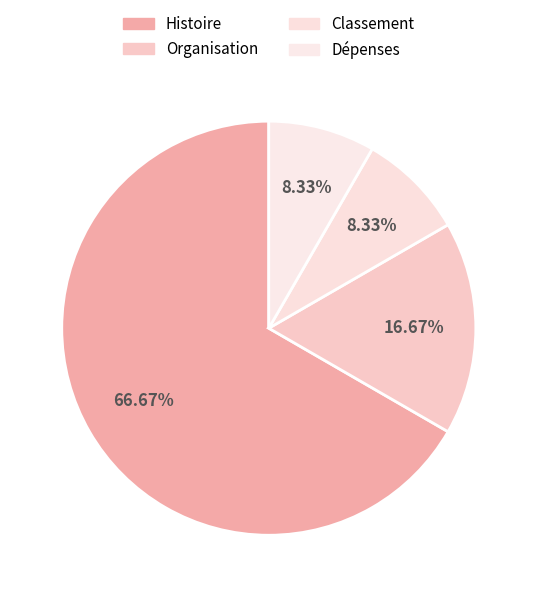

What percentage is the Dépenses slice, to the nearest percent?

8%